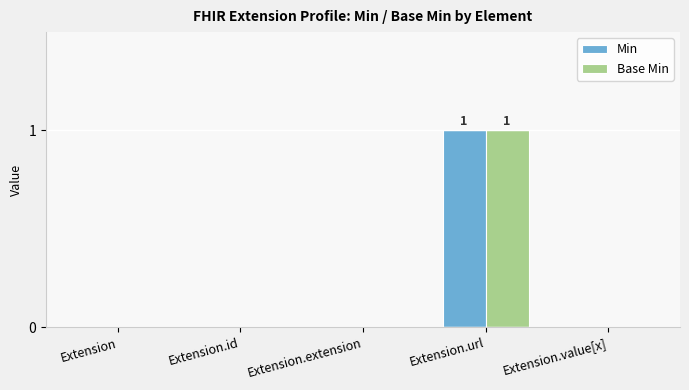

At which label does Base Min reach its peak?

Extension.url